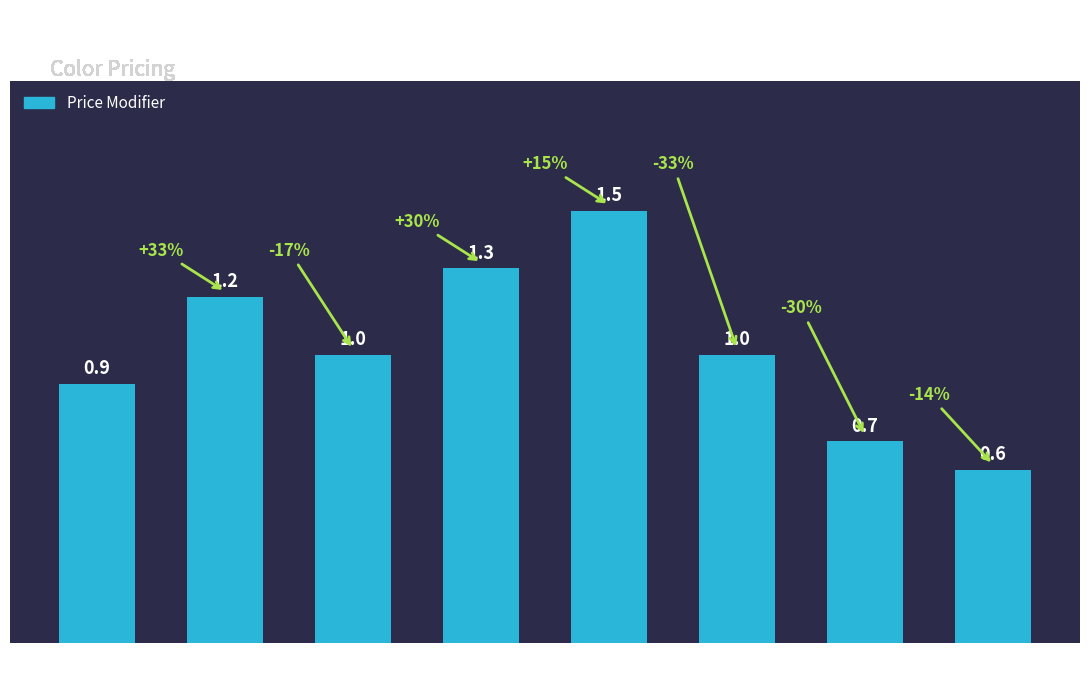

What is the average value?

1.0